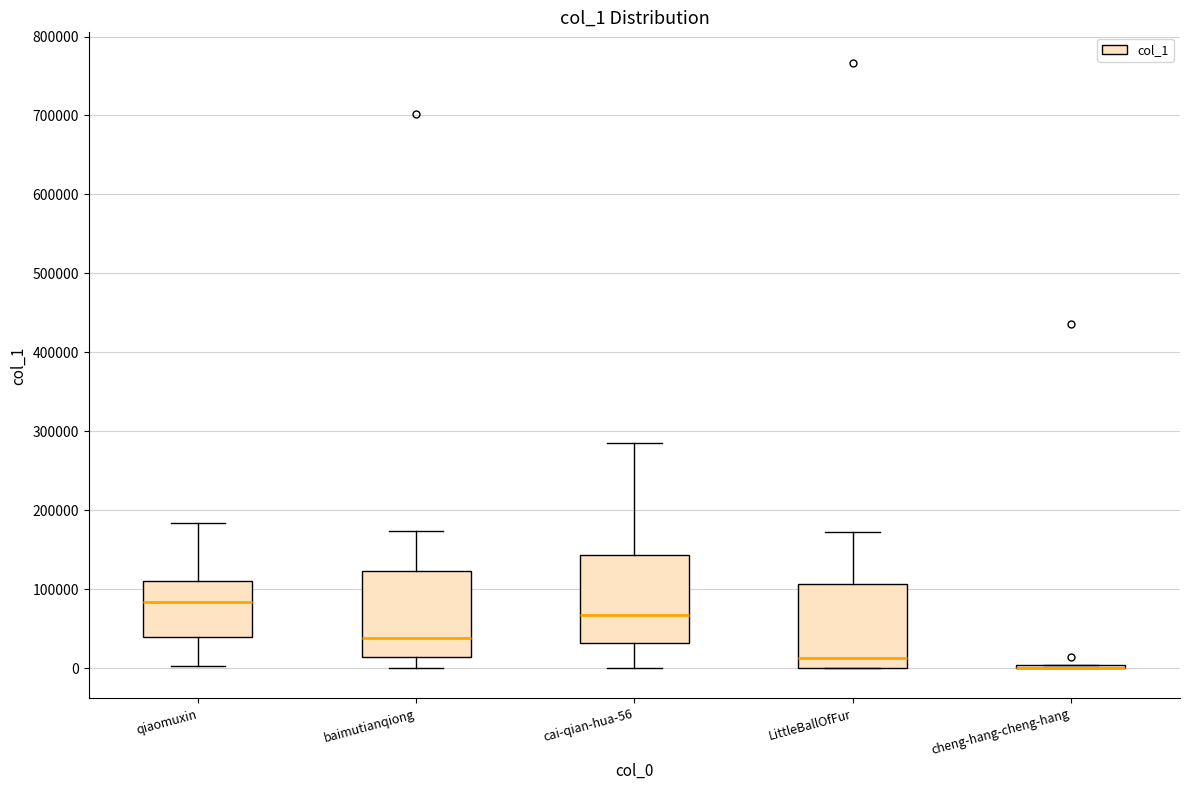

Reading left to right, read every box against the y-axis: the position of its median line, the range the box covers, and the ends of its whiskers. The values are not printed on the chart, so give them approximately, as read against the axis.

qiaomuxin: median 80000, box 40000 to 110000, whiskers 0 to 180000
baimutianqiong: median 40000, box 10000 to 120000, whiskers 0 to 170000
cai-qian-hua-56: median 70000, box 30000 to 140000, whiskers 0 to 280000
LittleBallOfFur: median 10000, box 0 to 110000, whiskers 0 to 170000
cheng-hang-cheng-hang: box collapsed to a line at 0, whiskers 0 to 0